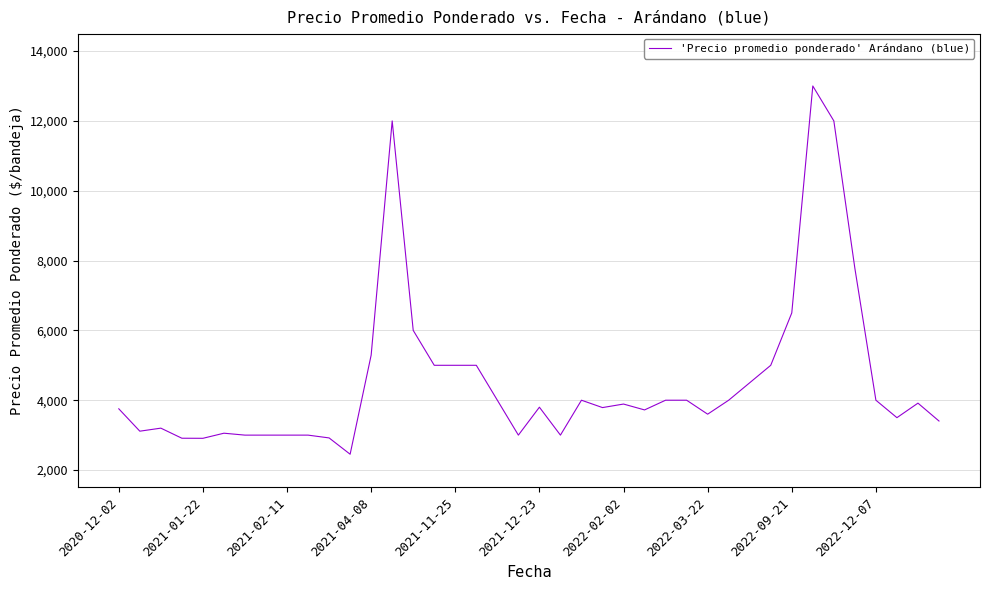

What is the difference between the maximum and minimum values?

10547